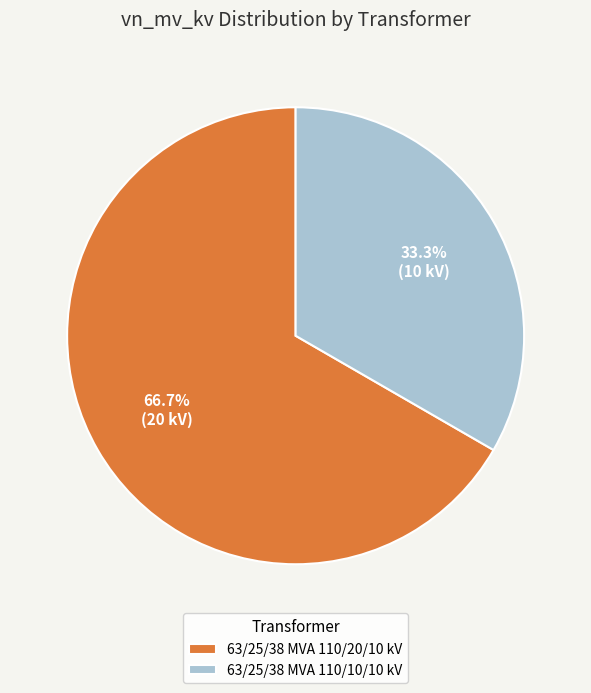

What is the ratio of the value at 63/25/38 MVA 110/10/10 kV to the value at 63/25/38 MVA 110/20/10 kV?

0.5